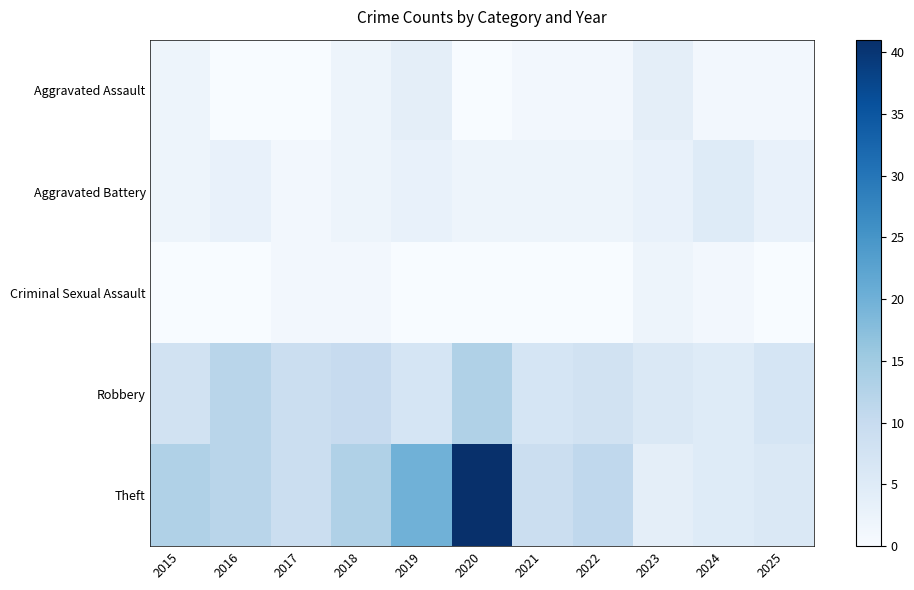

How many series are shown in this chart?

5